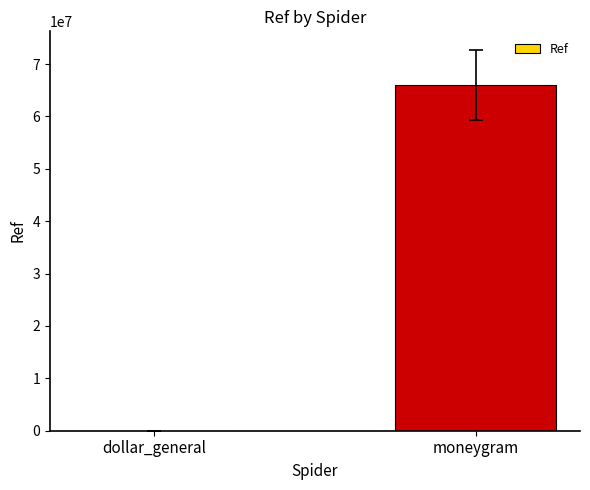

What is the change in value from dollar_general to moneygram?

+66003648